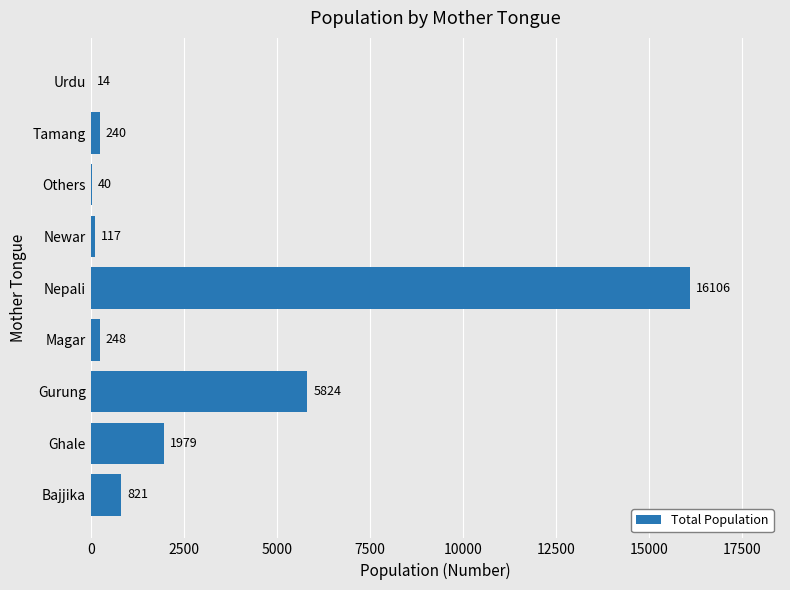

Is it true that the value at Ghale is 672?

False